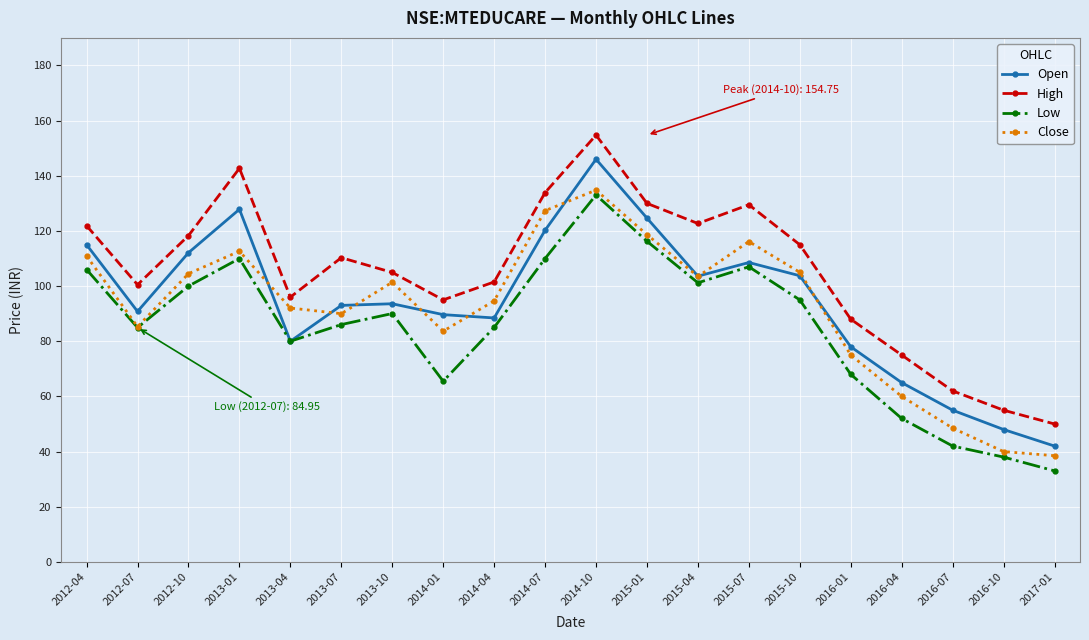

What is the sum of the Open values at 2016-10 and 2014-04?

136.4